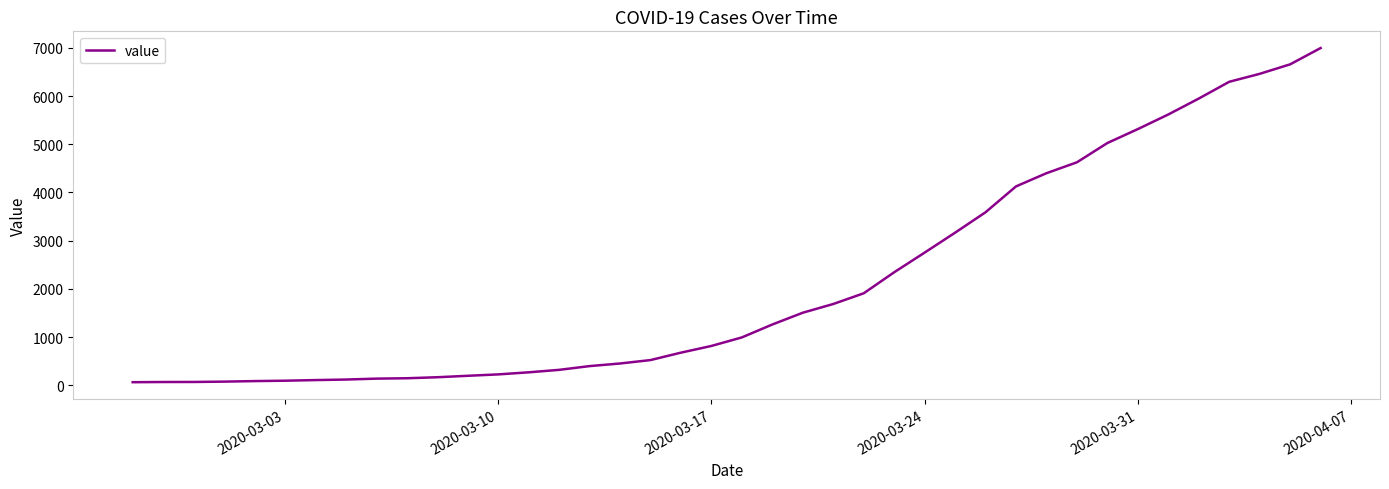

What is the maximum value shown in the chart?

6995